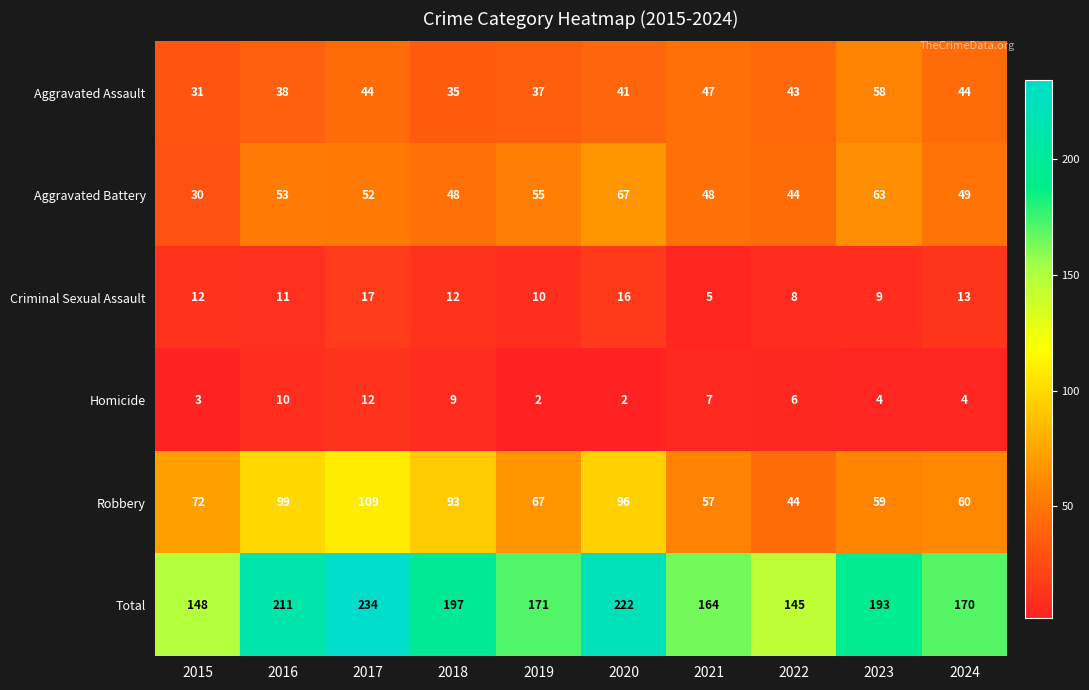

At which label does Criminal Sexual Assault reach its peak?

2017